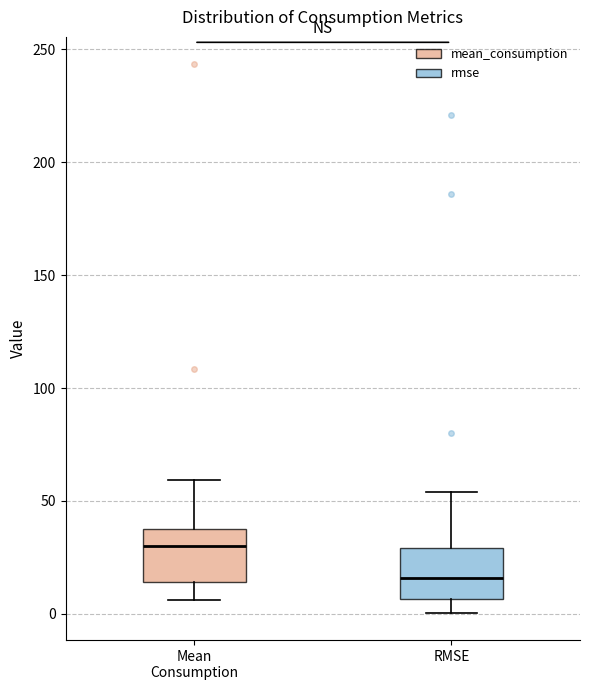

Which box has the highest median line?

Mean Consumption